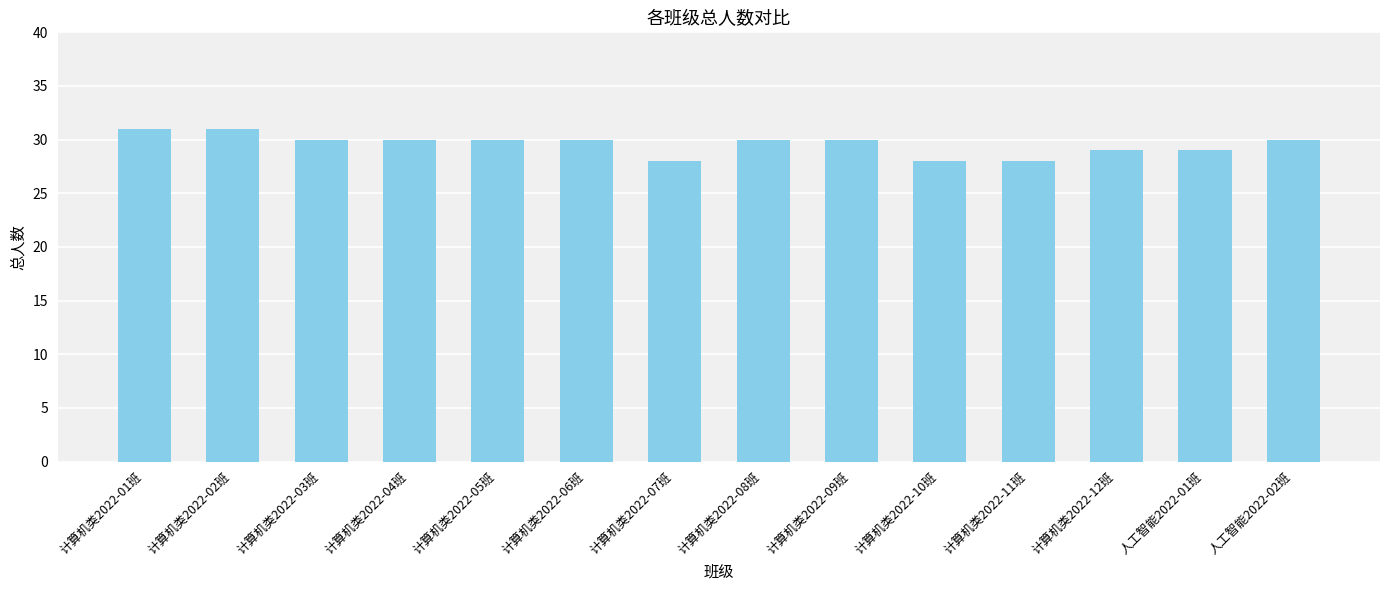

What is the minimum value shown in the chart?

28